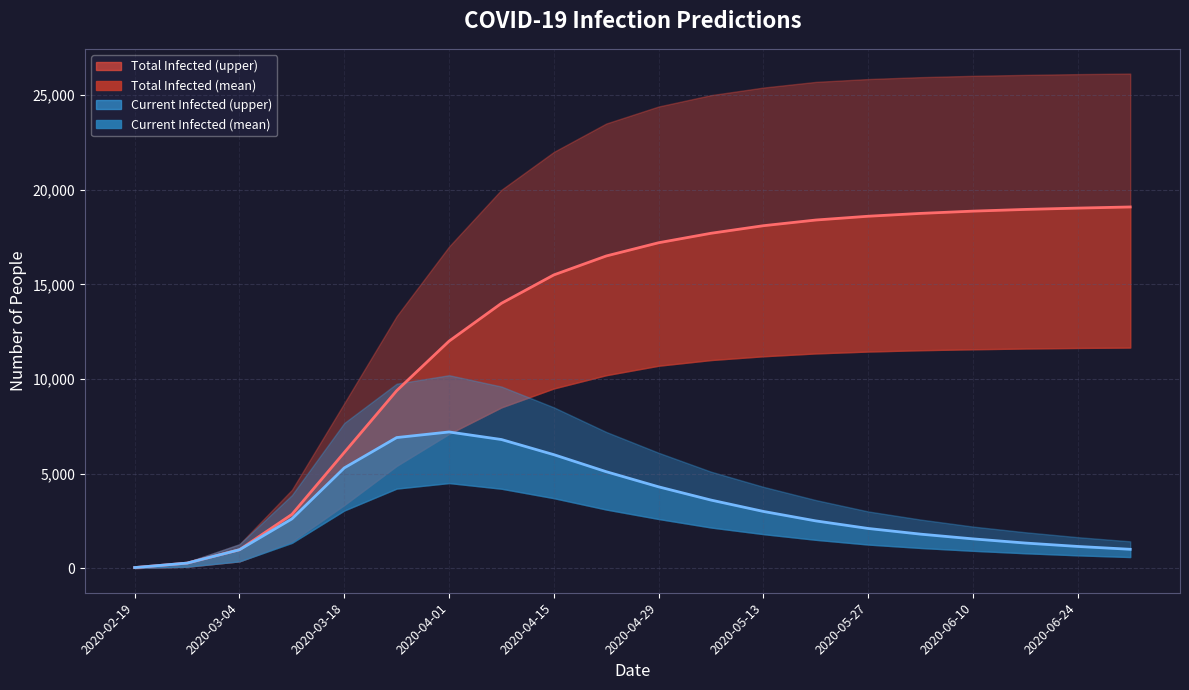

How many lines are shown in the chart?

2